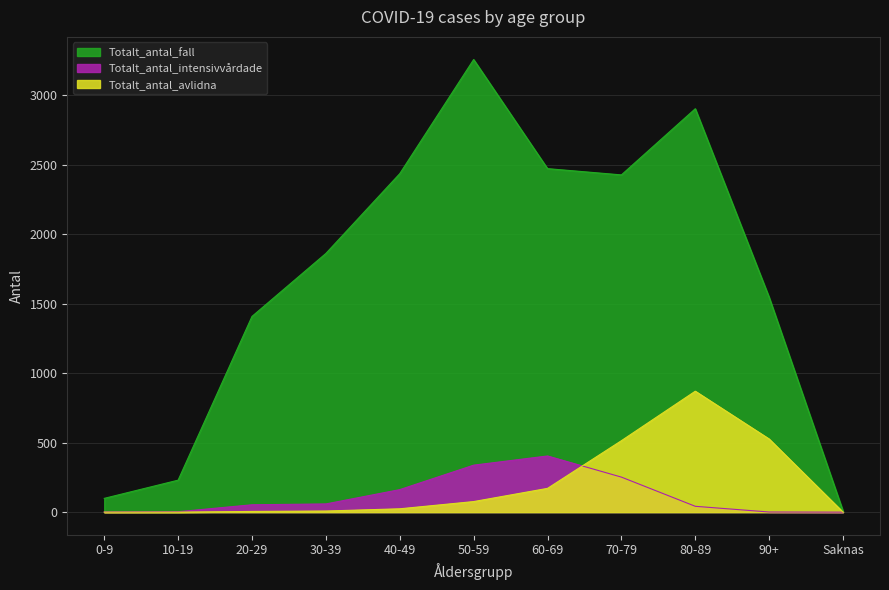

Rank the series at 60-69 from lowest to highest value.

Totalt_antal_avlidna, Totalt_antal_intensivvårdade, Totalt_antal_fall